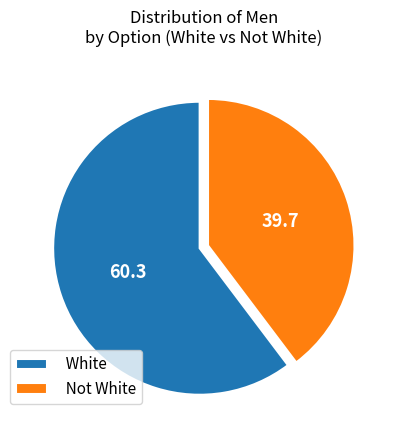

Is the sum of White and Not White greater than half?

Yes